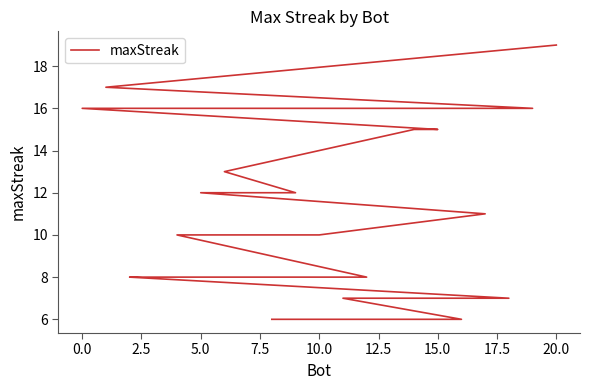

What is the maximum value shown in the chart?

19